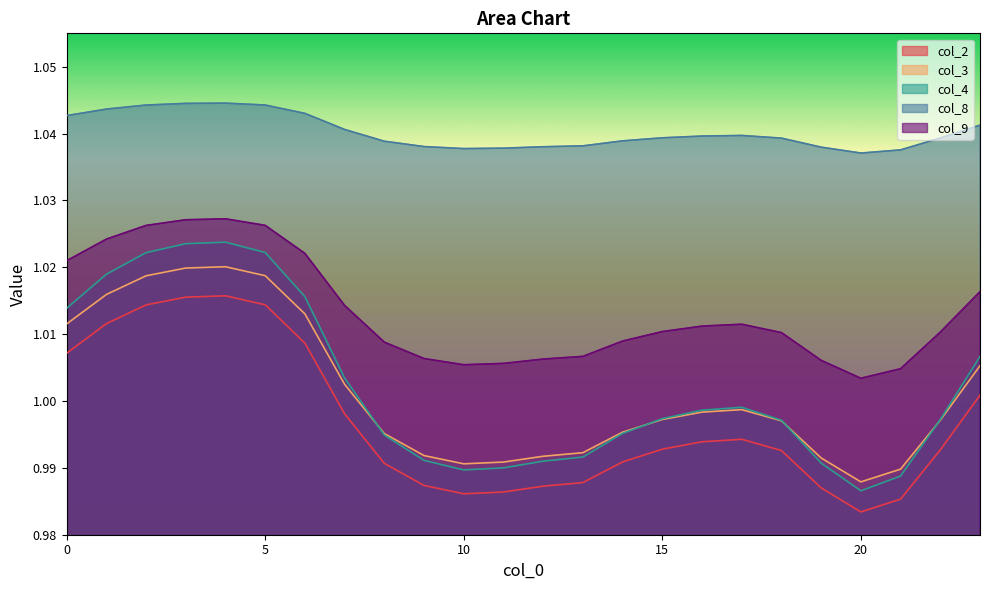

What is the minimum value for col_8?

1.0